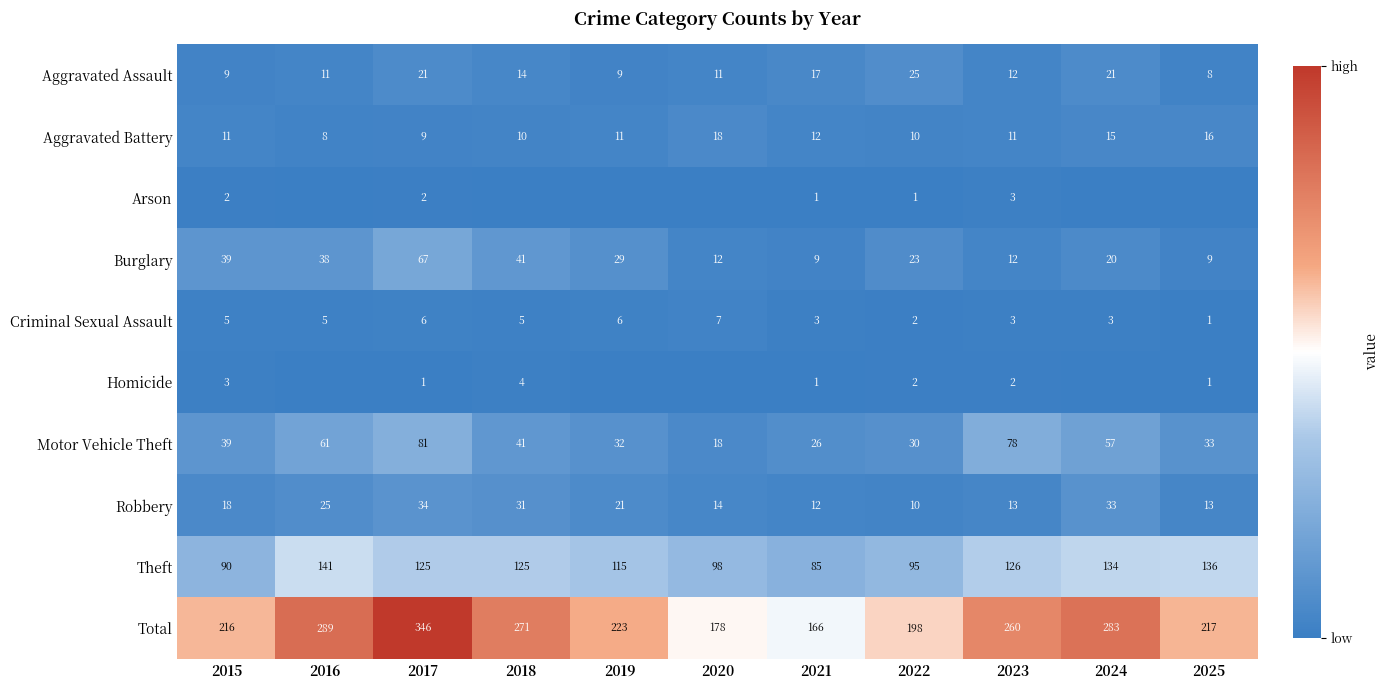

The Motor Vehicle Theft series shows 81 at 2017. True or false?

True